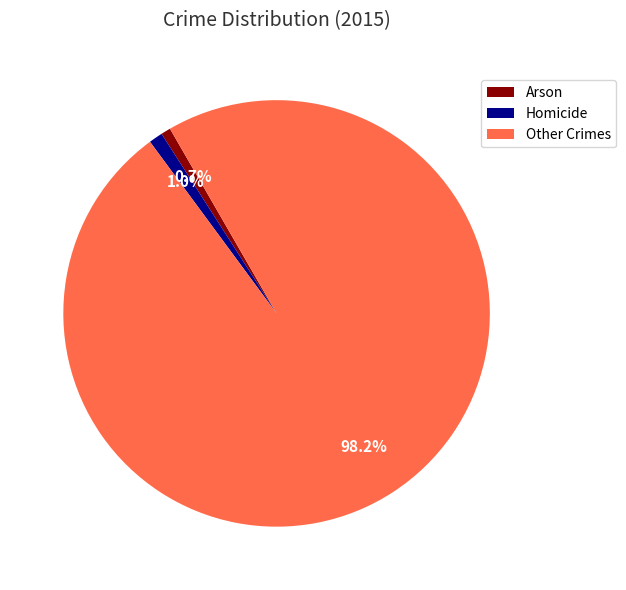

Which slice is the largest?

Other Crimes